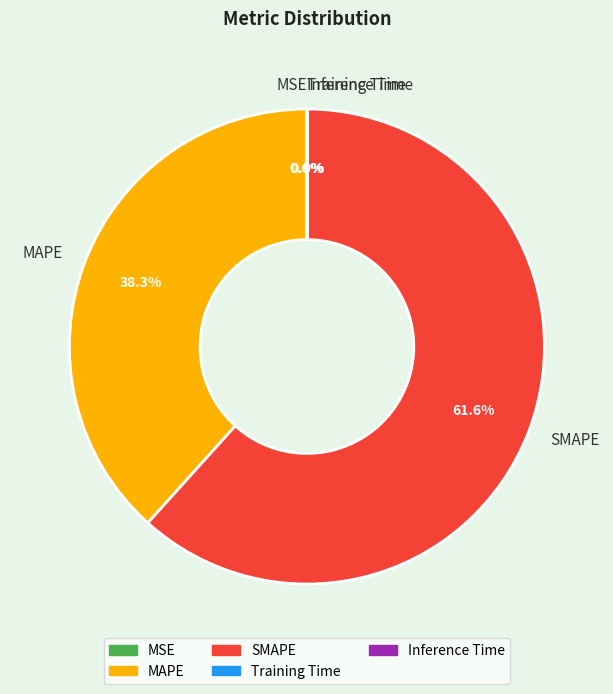

Is there a majority slice in this chart?

Yes